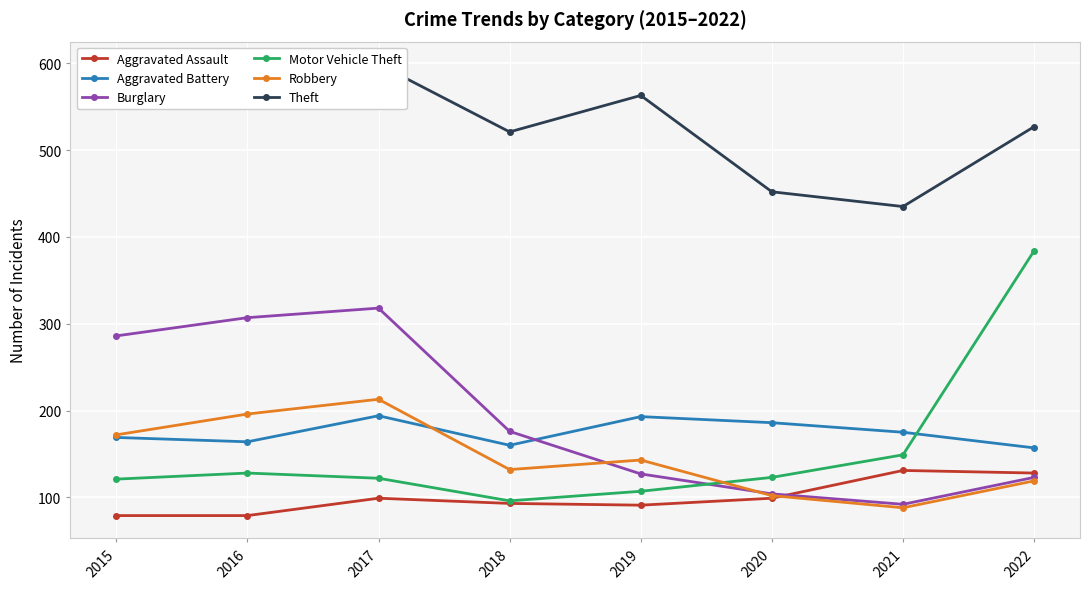

How many lines are shown in the chart?

6